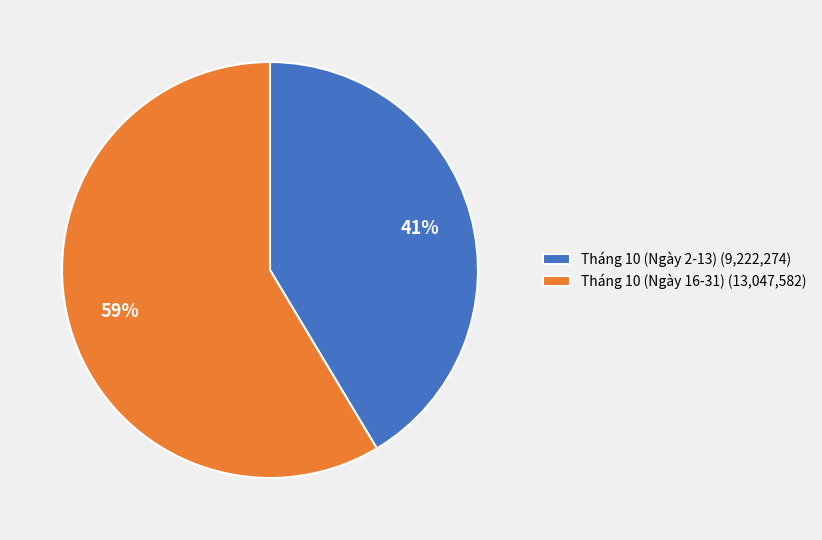

Which slice is the smallest?

Tháng 10 (Ngày 2-13) (9,222,274)